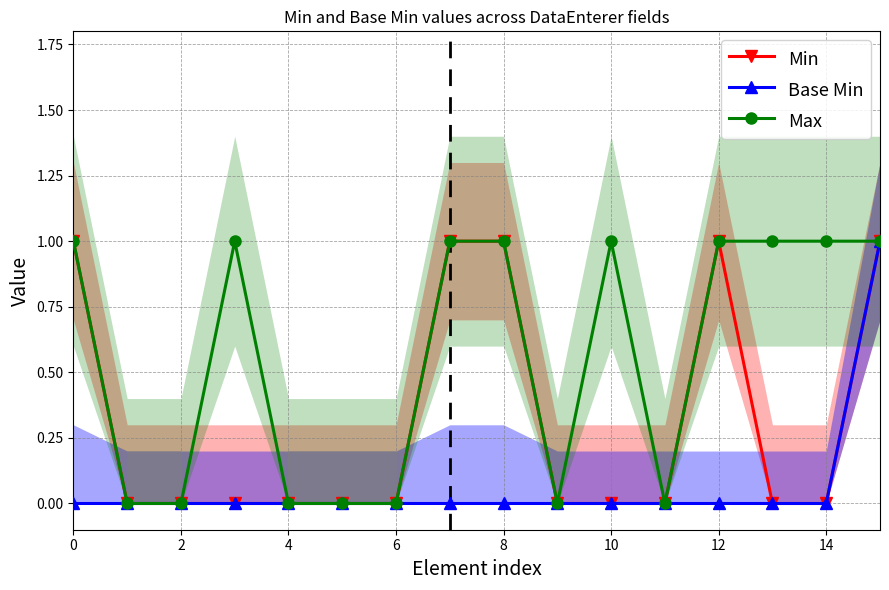

What is the label of the 4th point from the right?

12